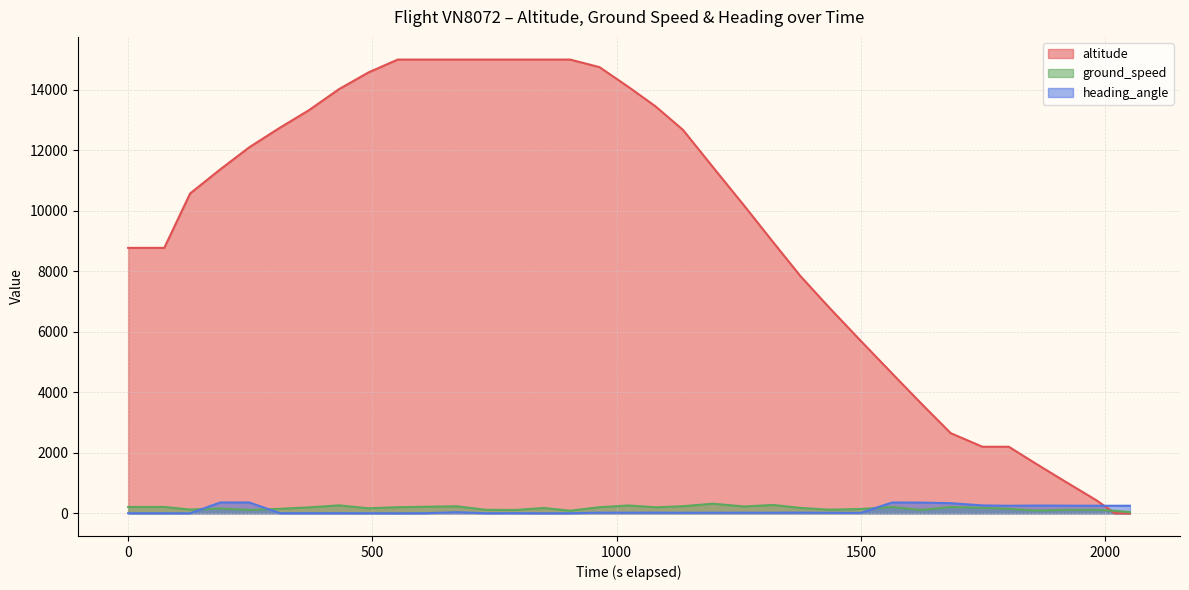

What are all the series names shown in the legend?

altitude, ground_speed, heading_angle